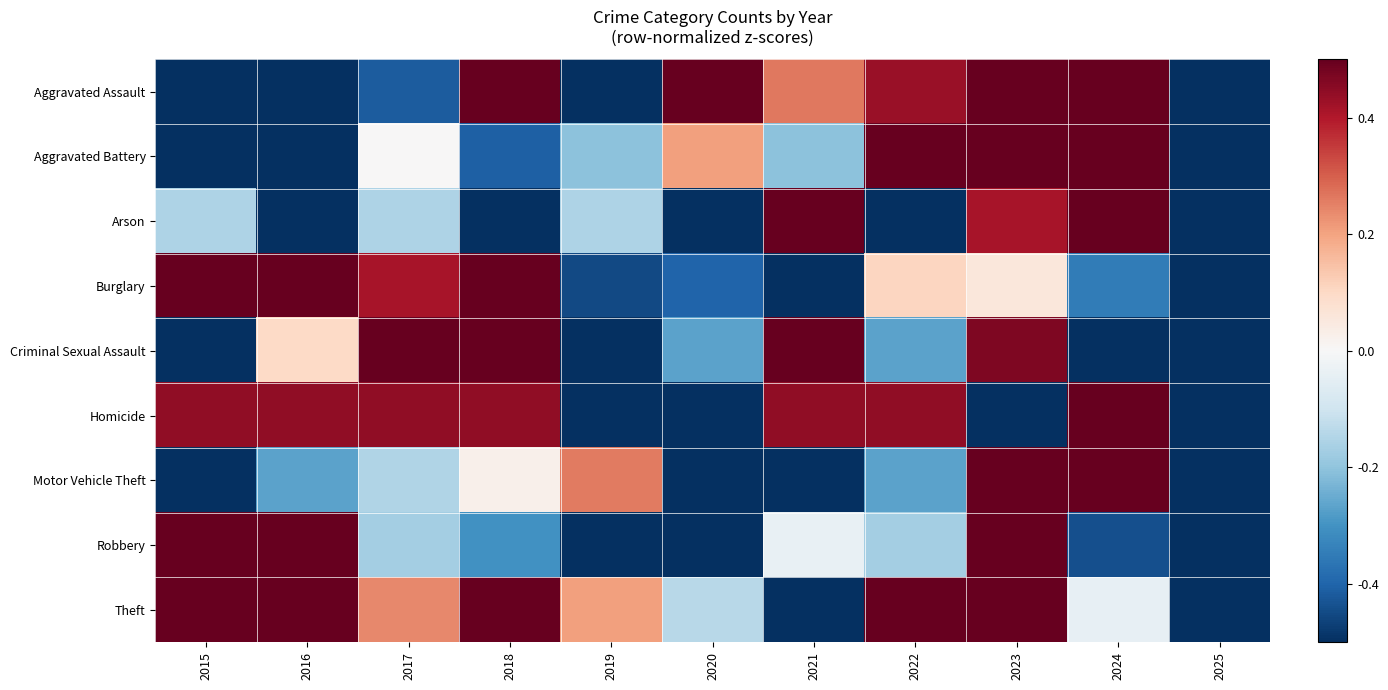

Reading left to right, list all the values displayed in this chart.

Aggravated Assault: 2015=-0.5	2016=-0.5	2017=-0.4	2018=0.5	2019=-0.5	2020=0.5	2021=0.3	2022=0.4	2023=0.5	2024=0.5	2025=-0.5
Aggravated Battery: 2015=-0.5	2016=-0.5	2017=0.0	2018=-0.4	2019=-0.2	2020=0.2	2021=-0.2	2022=0.5	2023=0.5	2024=0.5	2025=-0.5
Arson: 2015=-0.2	2016=-0.5	2017=-0.2	2018=-0.5	2019=-0.2	2020=-0.5	2021=0.5	2022=-0.5	2023=0.4	2024=0.5	2025=-0.5
Burglary: 2015=0.5	2016=0.5	2017=0.4	2018=0.5	2019=-0.5	2020=-0.4	2021=-0.5	2022=0.1	2023=0.1	2024=-0.4	2025=-0.5
Criminal Sexual Assault: 2015=-0.5	2016=0.1	2017=0.5	2018=0.5	2019=-0.5	2020=-0.3	2021=0.5	2022=-0.3	2023=0.5	2024=-0.5	2025=-0.5
Homicide: 2015=0.4	2016=0.4	2017=0.4	2018=0.4	2019=-0.5	2020=-0.5	2021=0.4	2022=0.4	2023=-0.5	2024=0.5	2025=-0.5
Motor Vehicle Theft: 2015=-0.5	2016=-0.3	2017=-0.1	2018=0.0	2019=0.3	2020=-0.5	2021=-0.5	2022=-0.3	2023=0.5	2024=0.5	2025=-0.5
Robbery: 2015=0.5	2016=0.5	2017=-0.2	2018=-0.3	2019=-0.5	2020=-0.5	2021=-0.0	2022=-0.2	2023=0.5	2024=-0.4	2025=-0.5
Theft: 2015=0.5	2016=0.5	2017=0.2	2018=0.5	2019=0.2	2020=-0.1	2021=-0.5	2022=0.5	2023=0.5	2024=-0.0	2025=-0.5